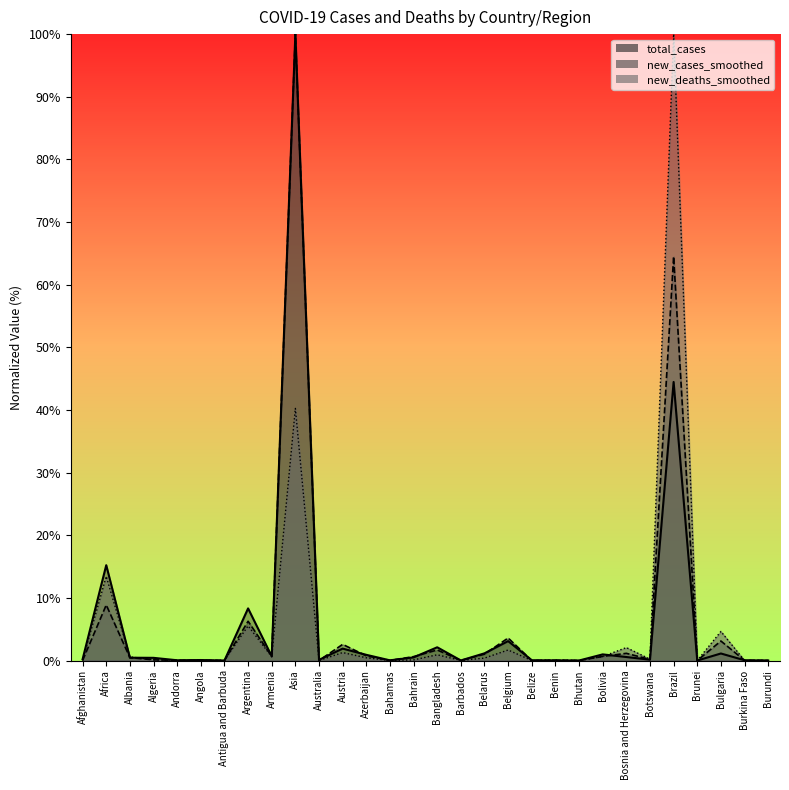

Does the chart have visible grid lines?

No